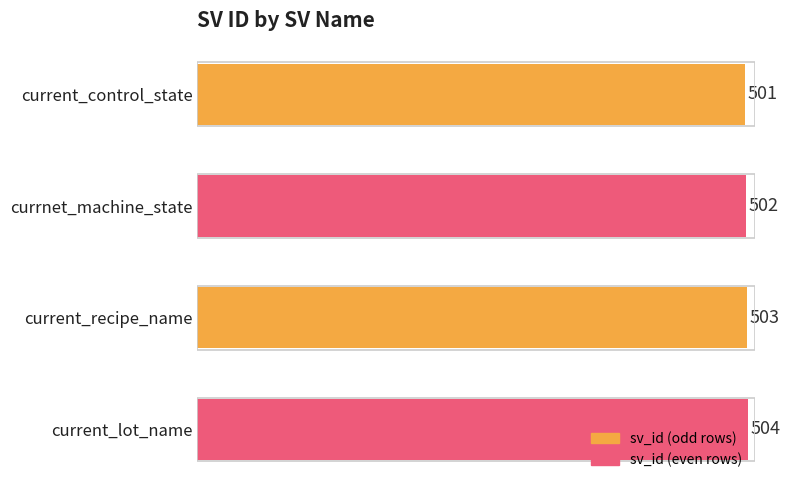

How many values are between 502 and 504?

3